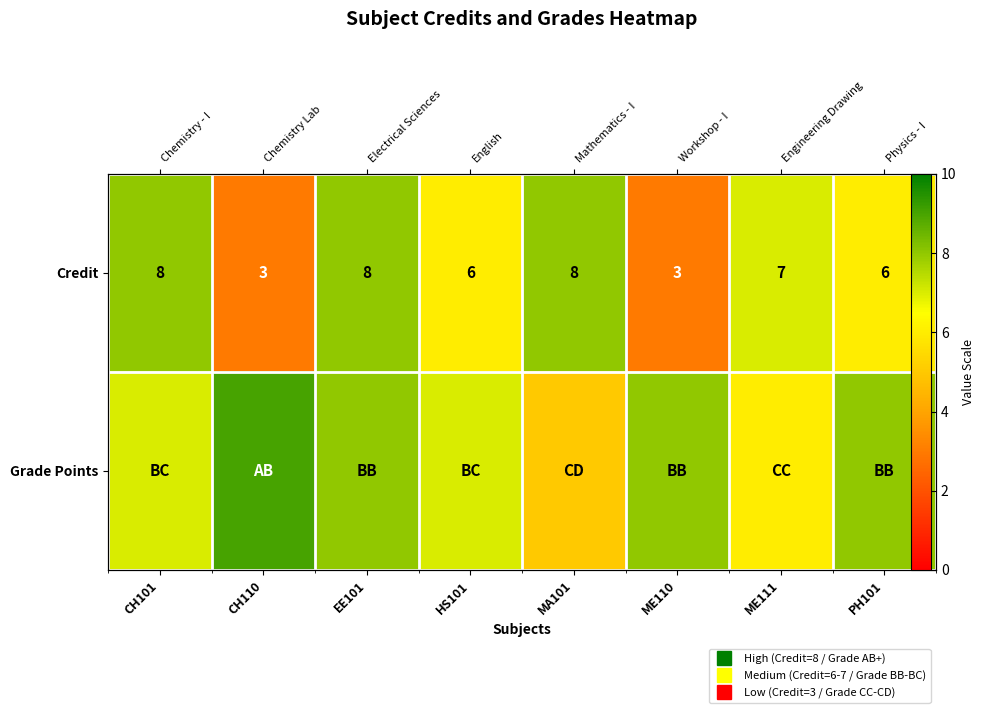

What is the maximum value for Credit?

8